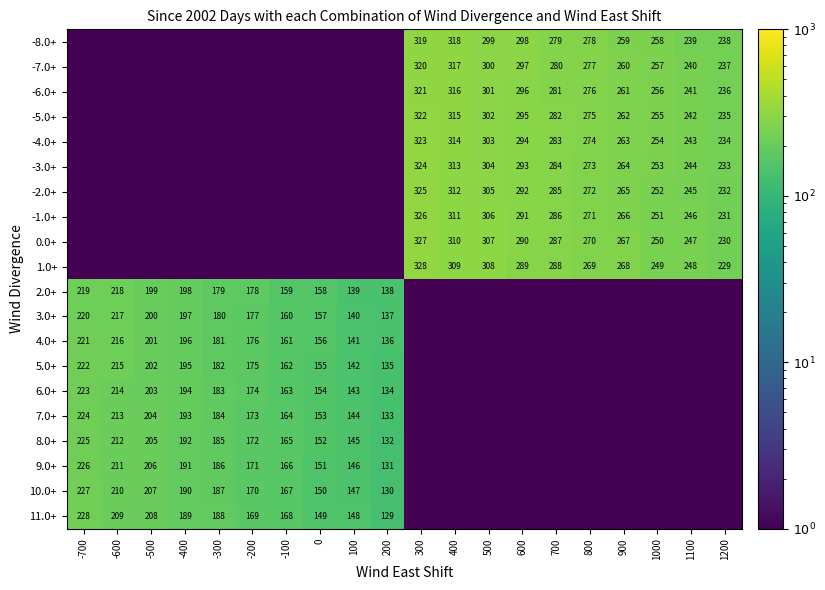

What is the sum of the 7.0+ values at -700 and 0?

377.0